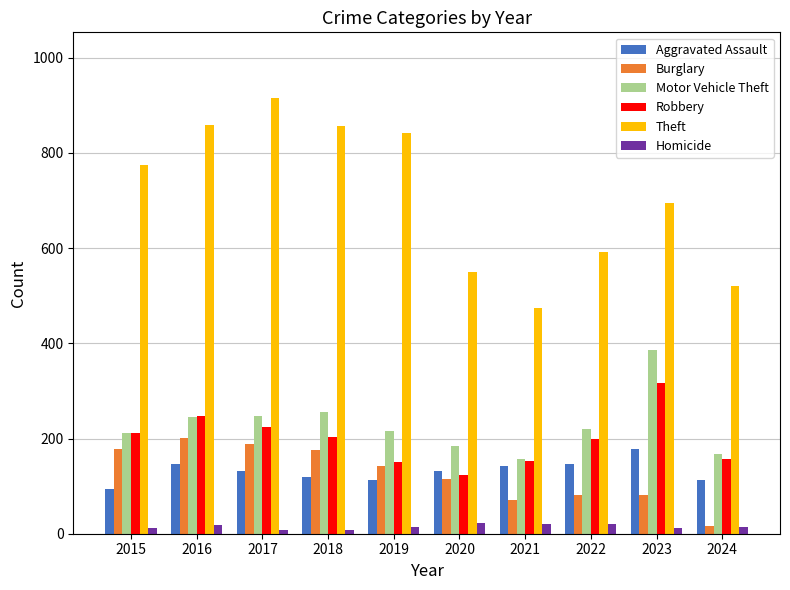

At which category does the chart reach its peak across all series?

2017